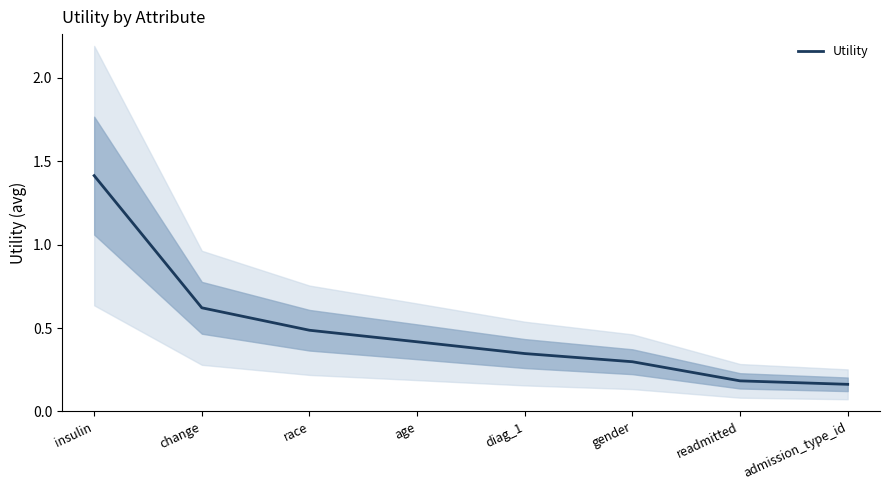

Reading left to right, transcribe all the data shown in this chart.

insulin=1.4	change=0.6	race=0.5	age=0.4	diag_1=0.3	gender=0.3	readmitted=0.2	admission_type_id=0.2